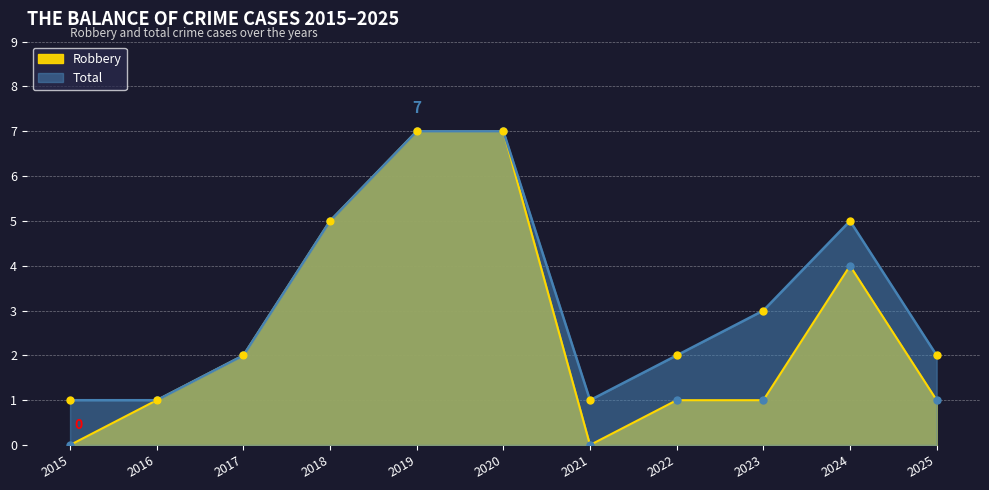

True or false: Total has a value of 3 at 2022.

False